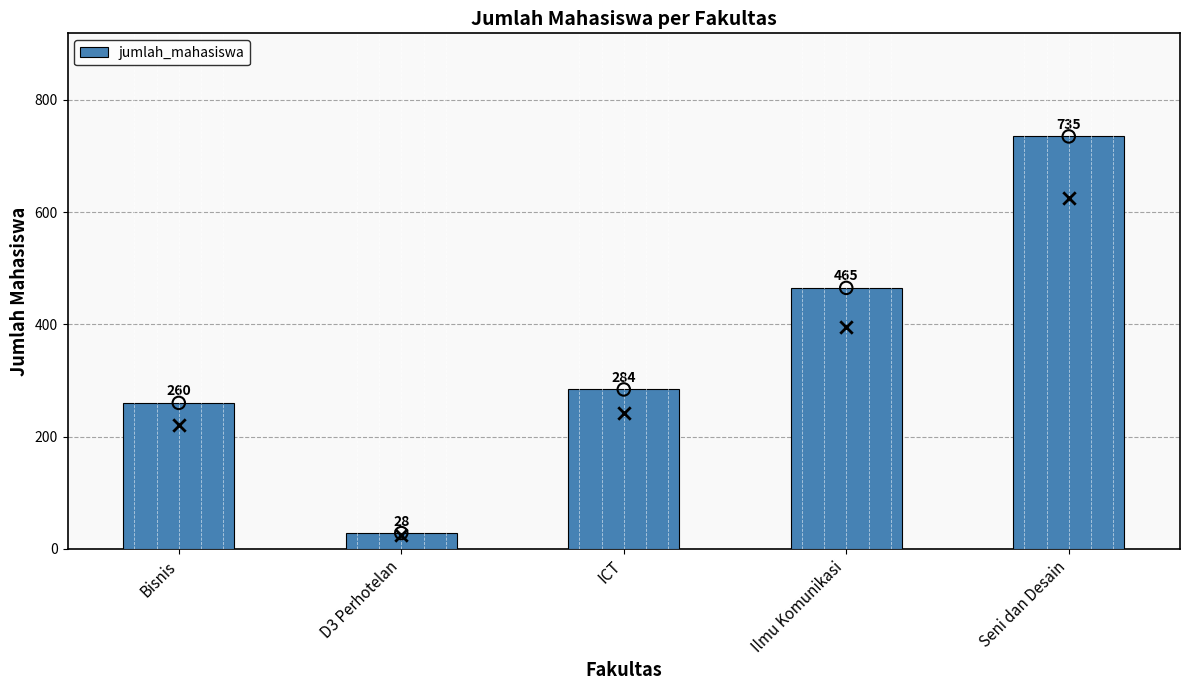

What is the ratio of the value at Bisnis to the value at ICT?

0.9